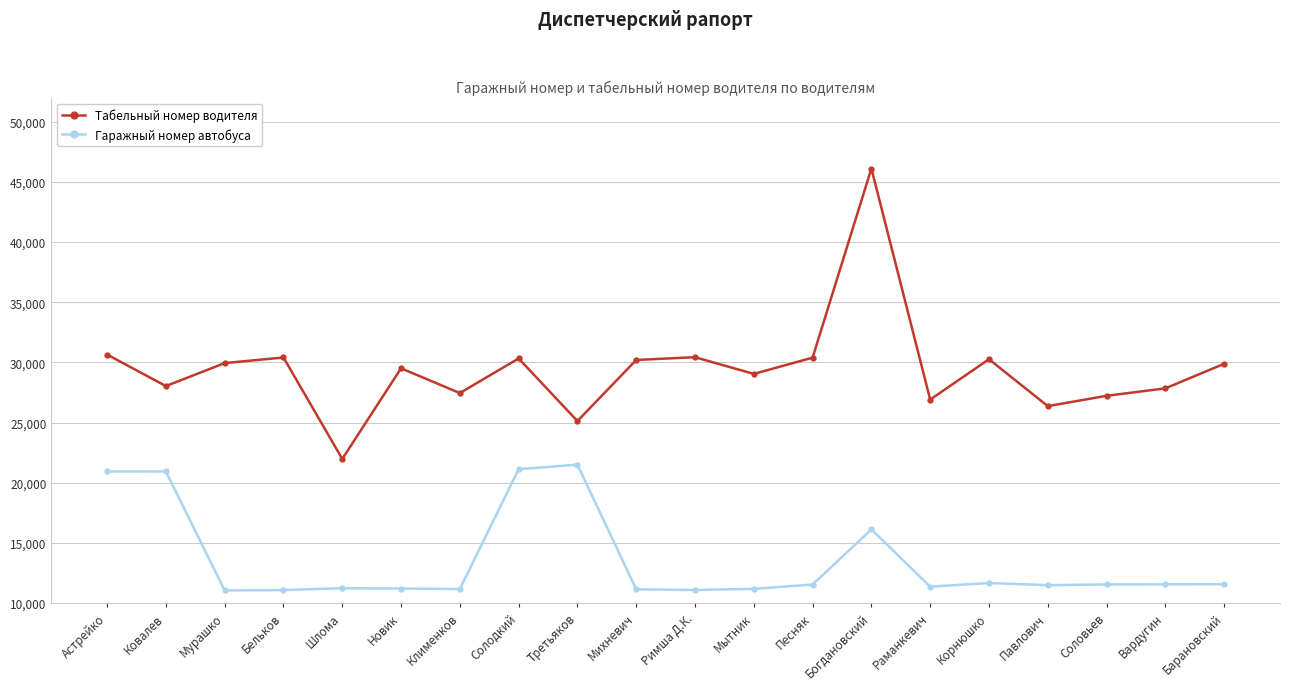

What is the difference between the maximum and minimum values in the Гаражный номер автобуса series?

10457